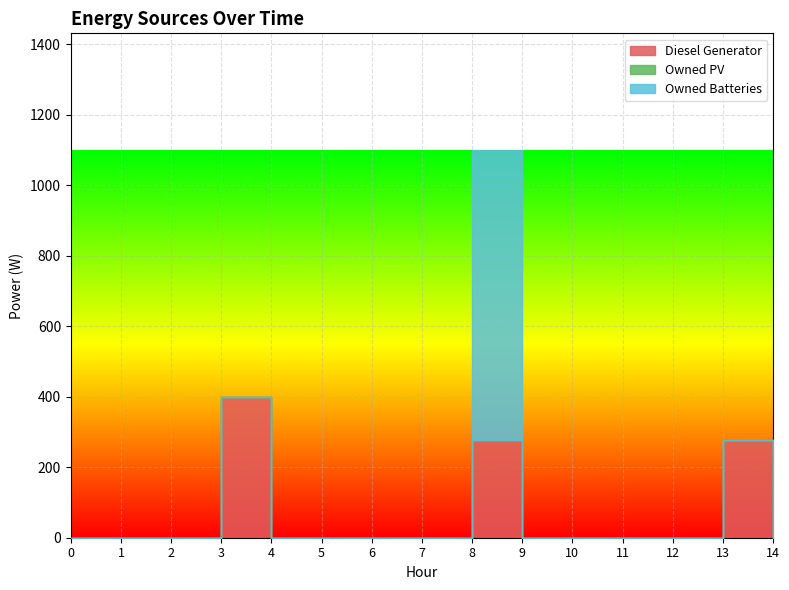

Between 0 and 3, which series saw the biggest shift?

Diesel Generator